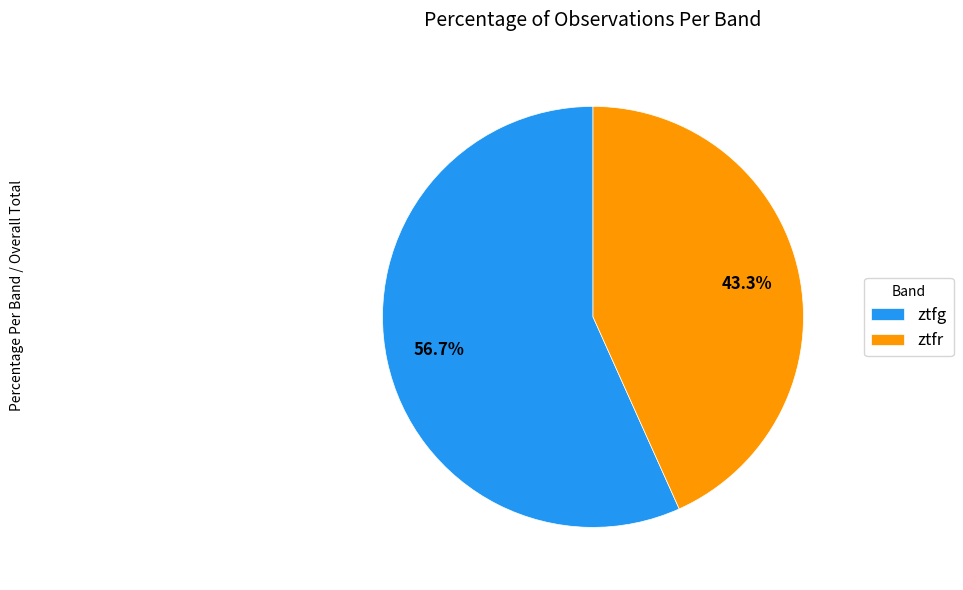

Rank the categories by value from highest to lowest.

ztfg, ztfr